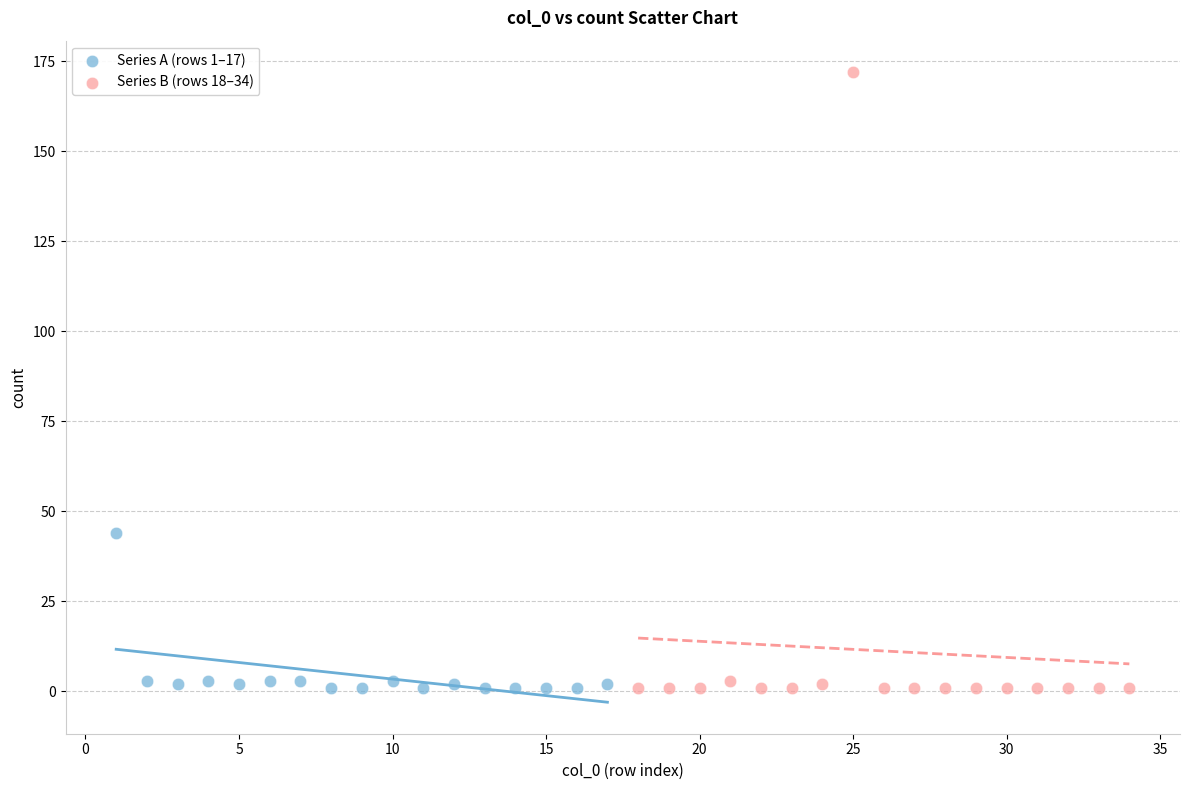

Which series has the largest Y range (max minus min)?

Series B (rows 18–34)